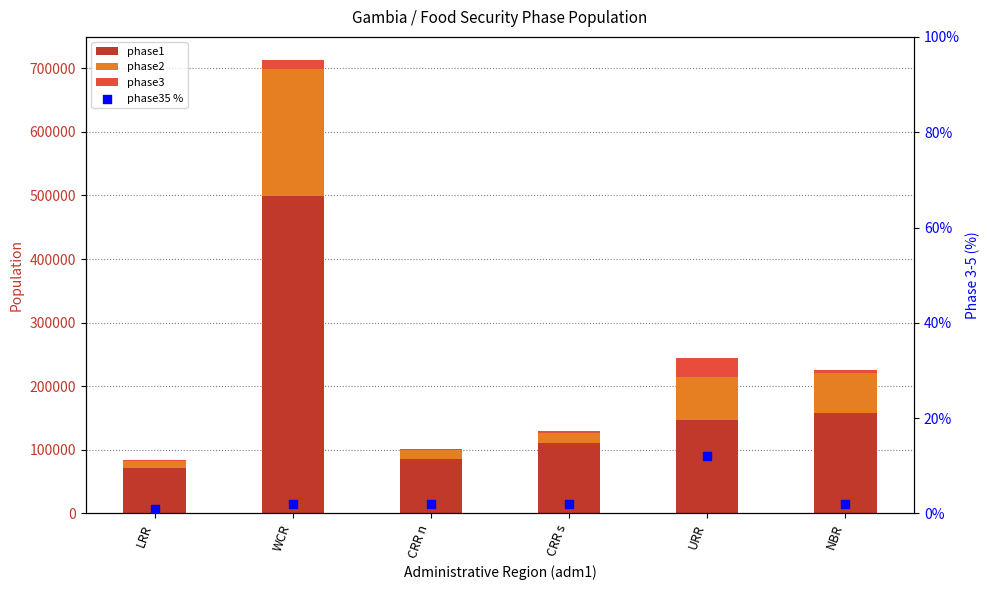

At how many categories does at least one series exceed 73173?

5